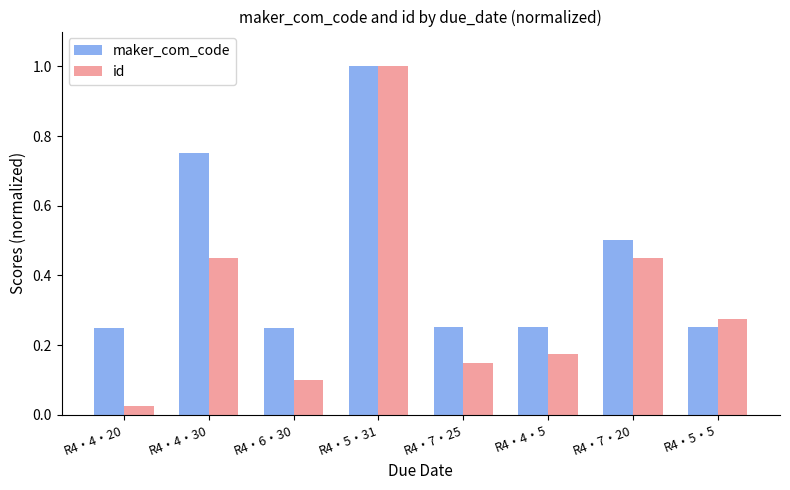

How many categories are shown in the chart?

8